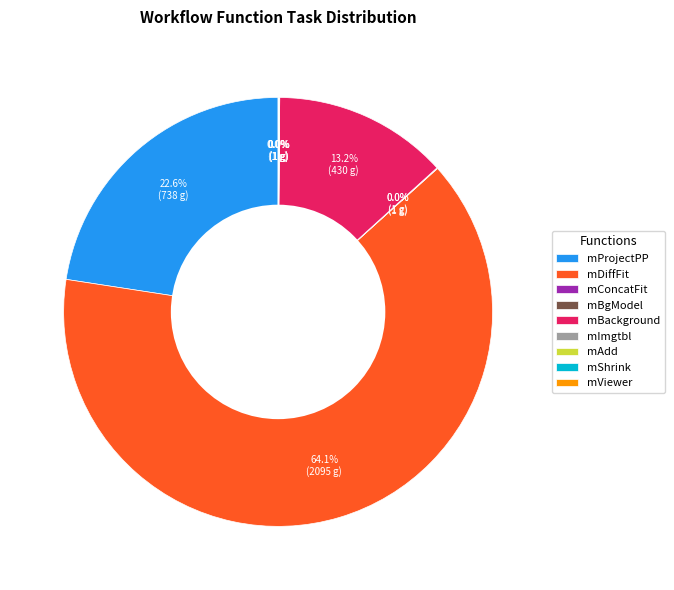

Which slice is the largest?

mDiffFit